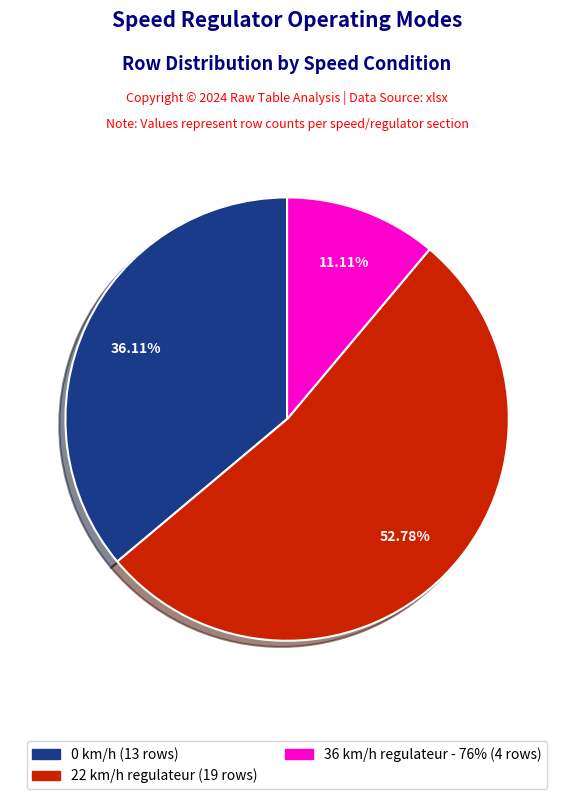

To the nearest percent, what percentage of the pie is 0 km/h?

36%